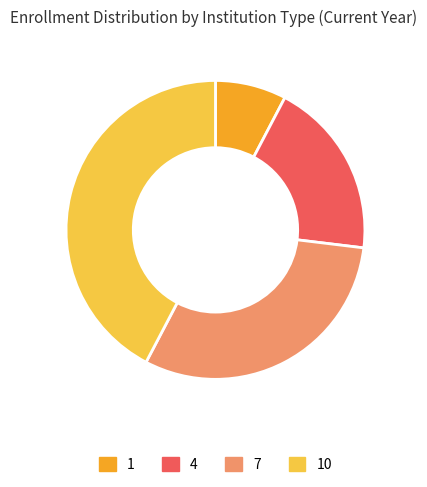

What is the largest slice in the pie chart?

10